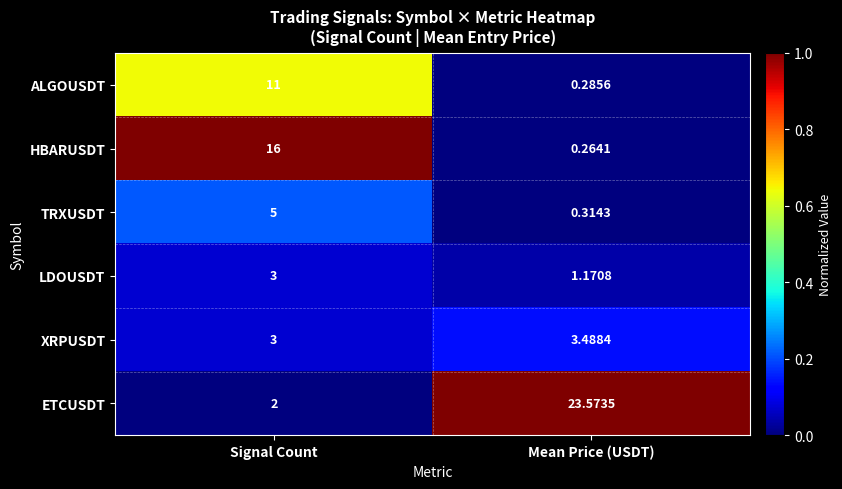

How many categories are shown in the chart?

2